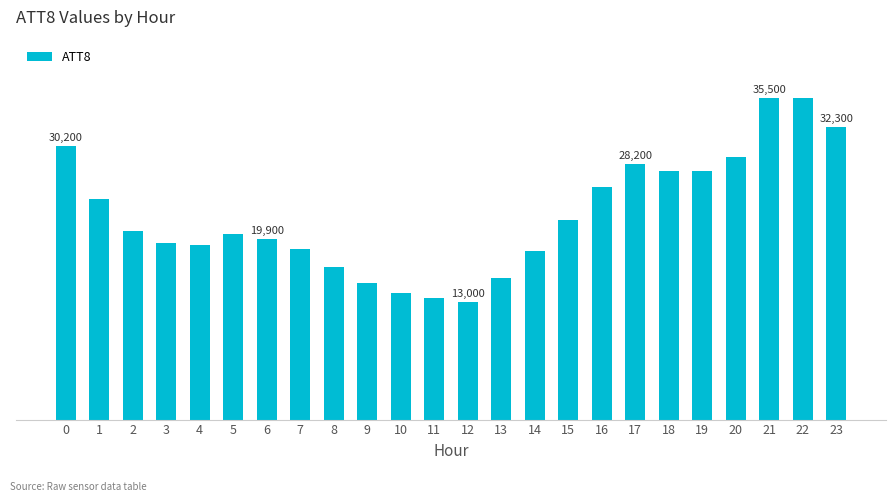

Which has a higher value, 5 or 2?

2